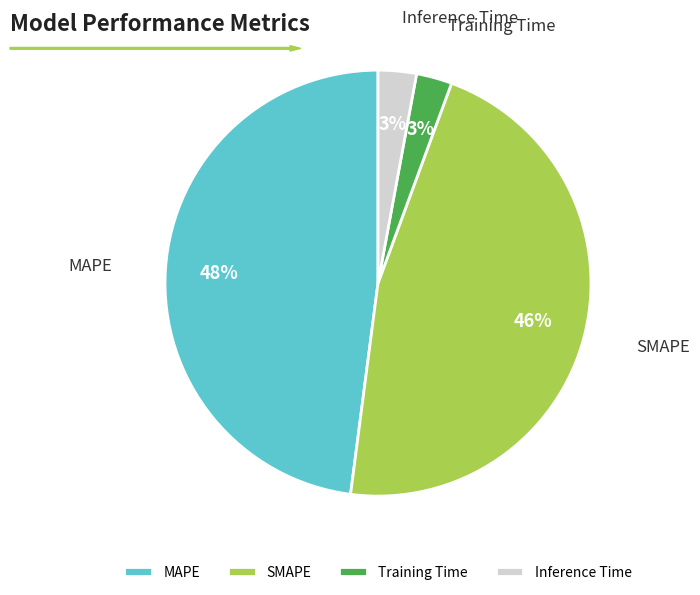

To the nearest percent, what is the average slice percentage?

25%